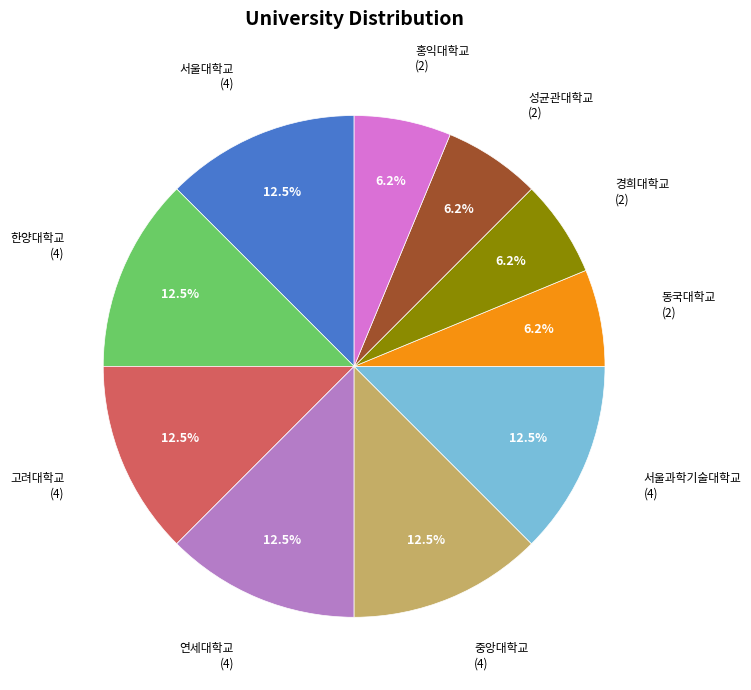

Approximately how many times larger is the value at 서울과학기술대학교 compared to 연세대학교?

1.0